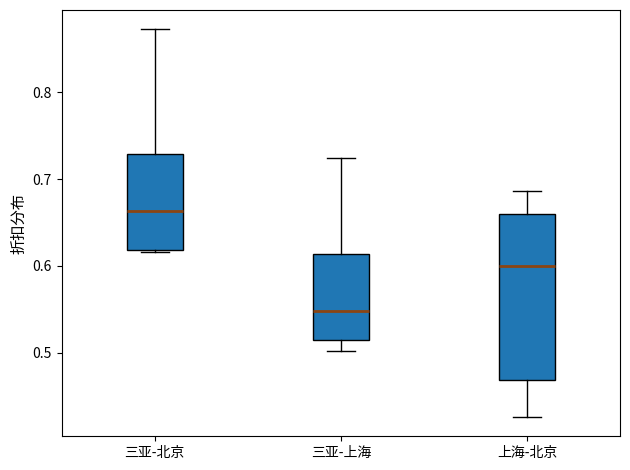

Comparing the boxes themselves (not the whiskers), which one is the tallest?

上海-北京